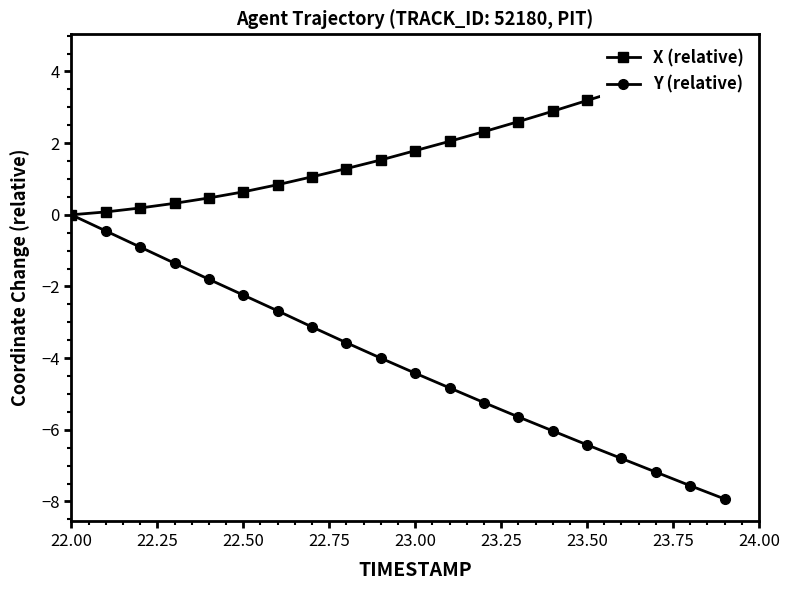

True or false: Y (relative) and X (relative) cross at least once.

False